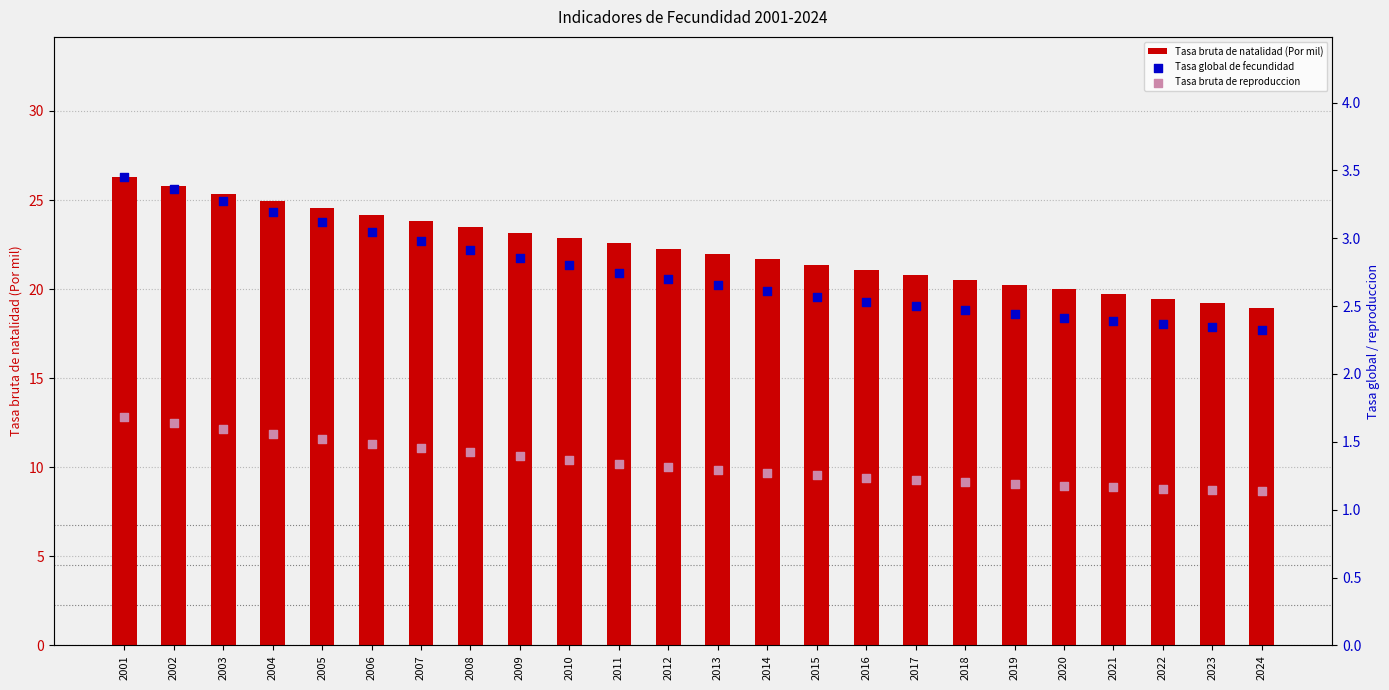

At how many categories does at least one series exceed 19?

23